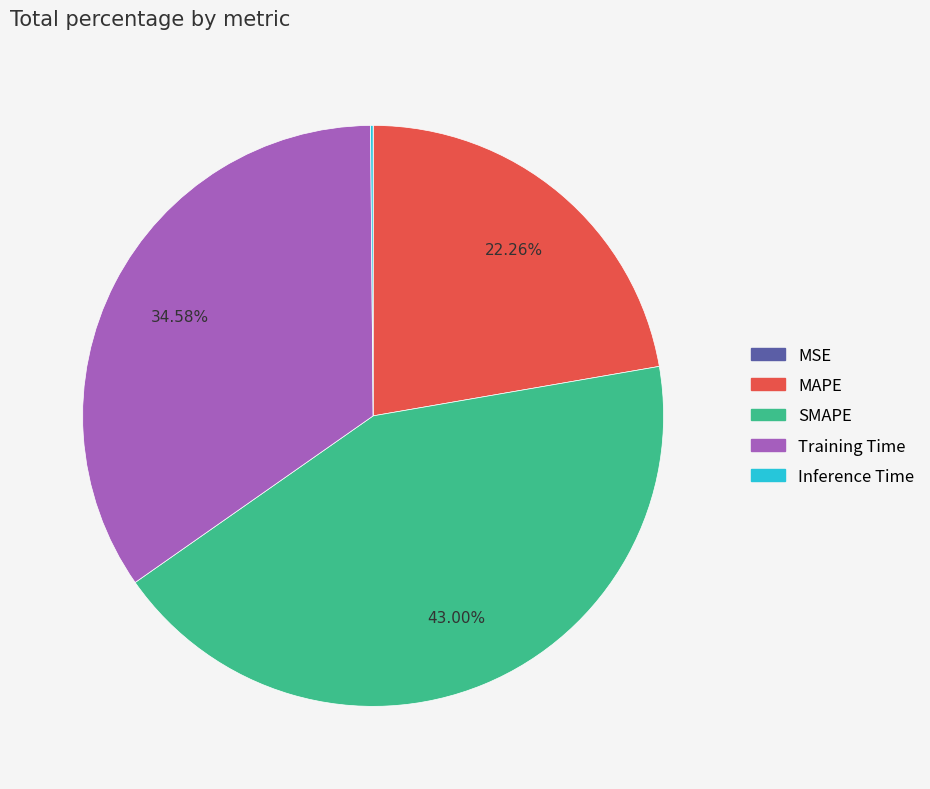

Combined, do MAPE and Training Time account for over 50%?

Yes